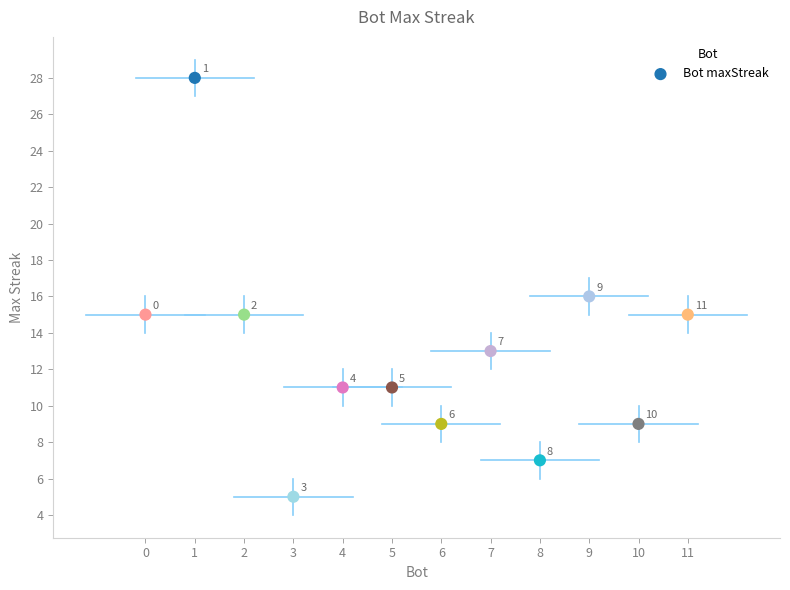

What Y value in the scatter plot is closest to 16?

16